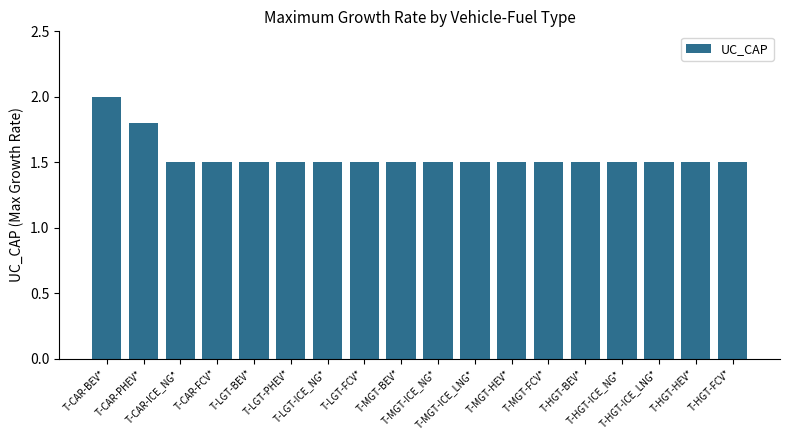

Is it true that the value at T-HGT-HEV* is 0.6?

False